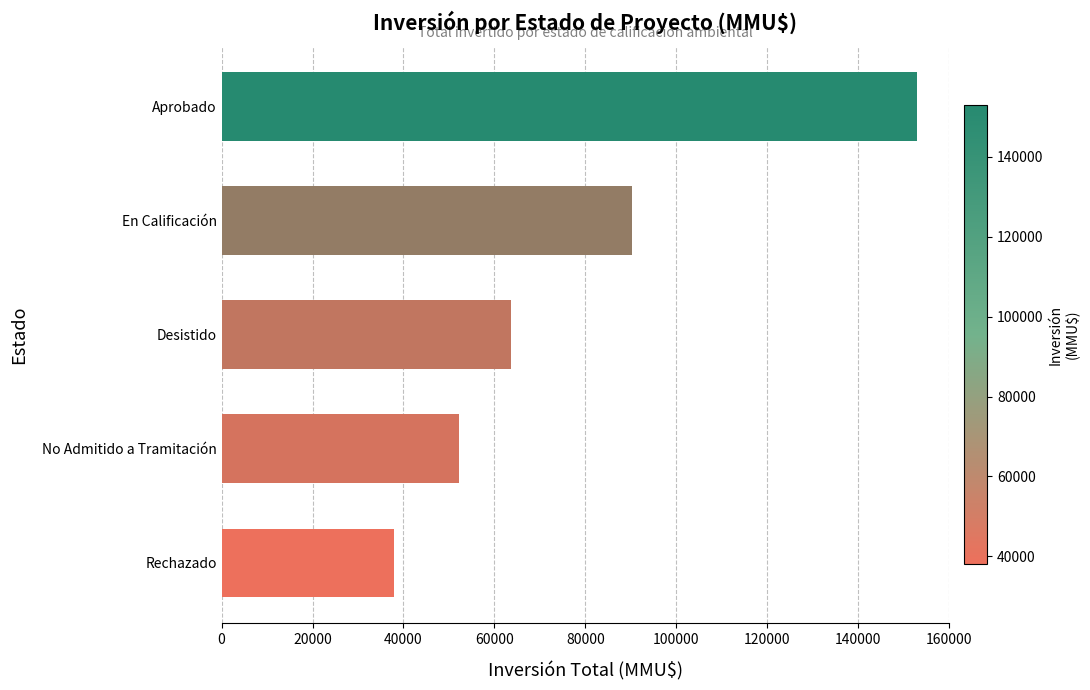

Reading top to bottom, transcribe all the data shown in this chart.

Aprobado=152991	En Calificación=90250	Desistido=63572	No Admitido a Tramitación=52250	Rechazado=38000